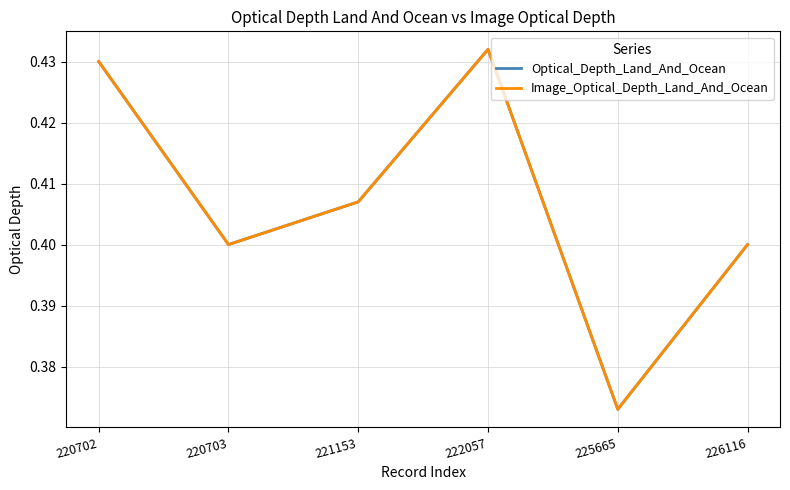

Reading right to left, extract all data points from this chart.

Optical_Depth_Land_And_Ocean: 0.4	0.4	0.4	0.4	0.4	0.4
Image_Optical_Depth_Land_And_Ocean: 0.4	0.4	0.4	0.4	0.4	0.4